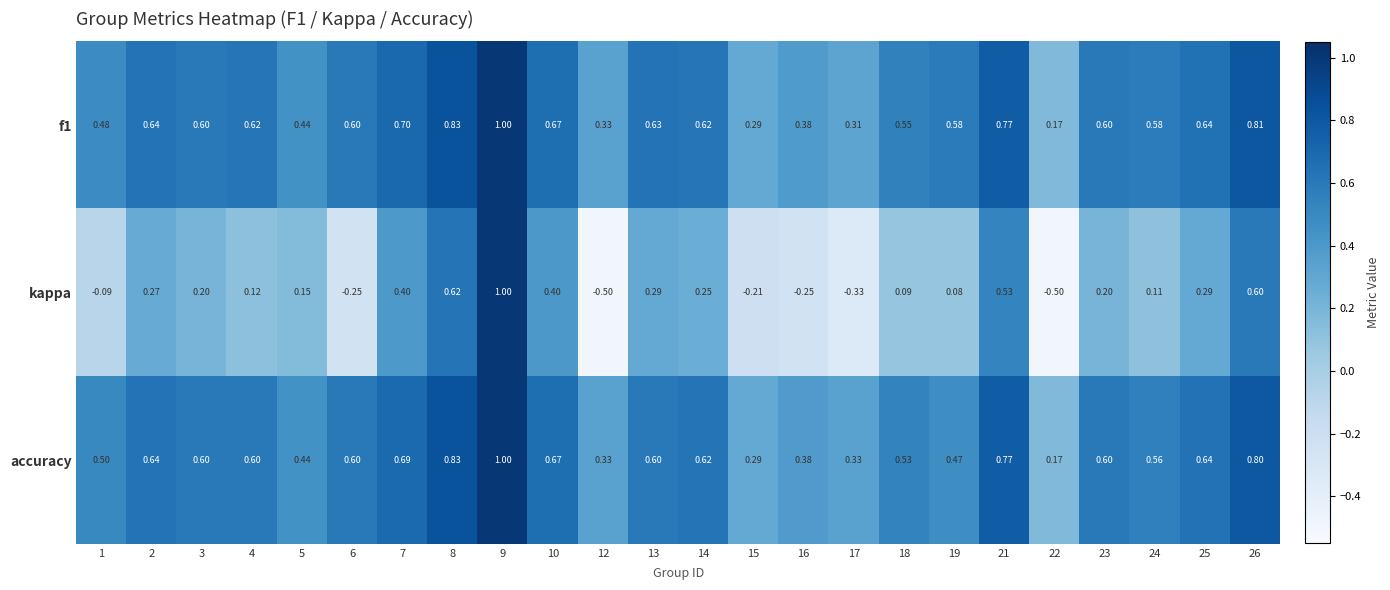

At which category is the sum across all series the highest?

9